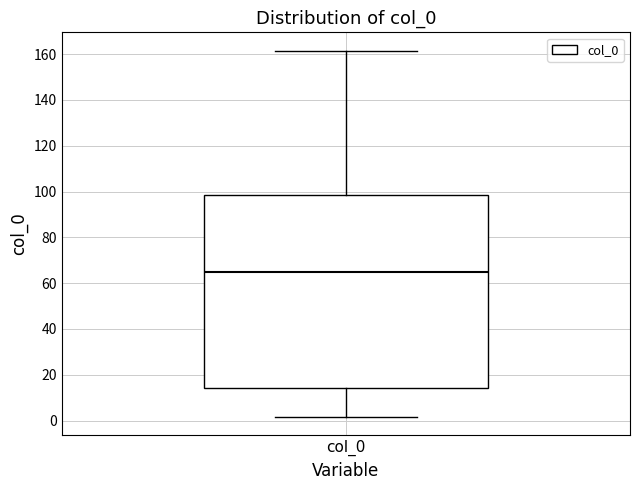

Where does the lower whisker of the box for col_0 end on the y-axis? The values are not printed on the chart, so give them approximately, as read against the axis.

2